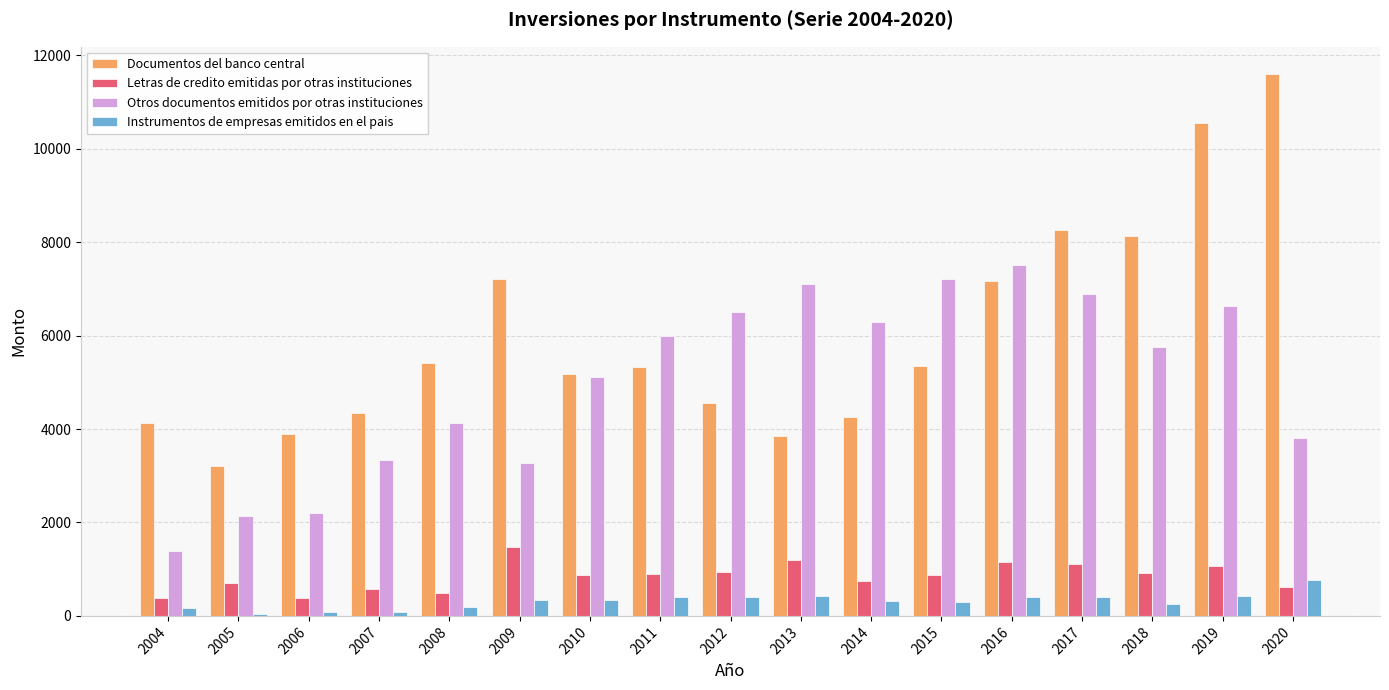

What is the spread (max minus min) of values at 2010?

4836